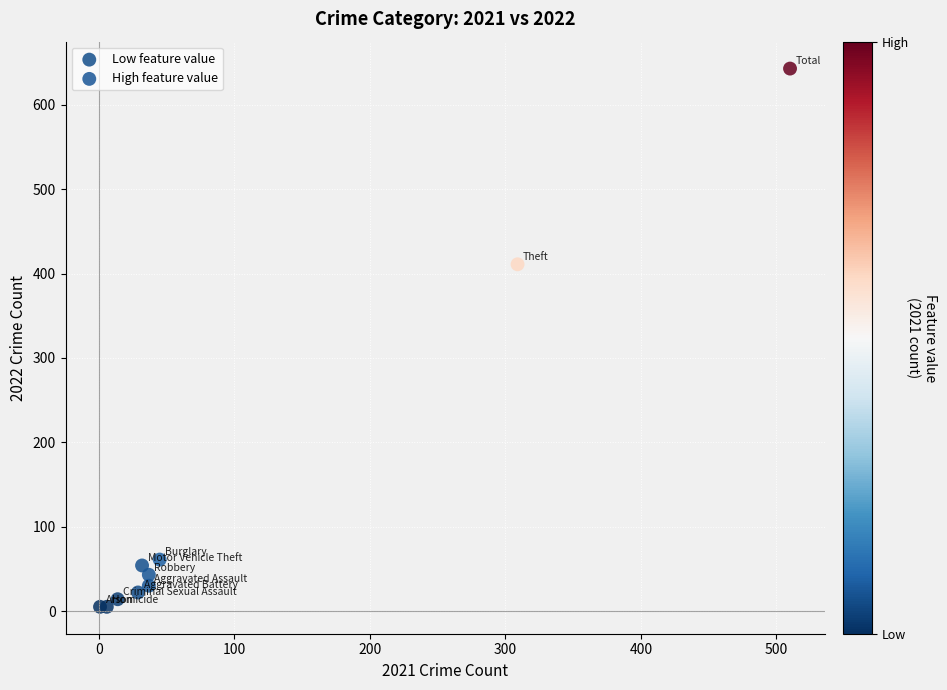

What are all the series names shown in the legend?

Low feature value, High feature value